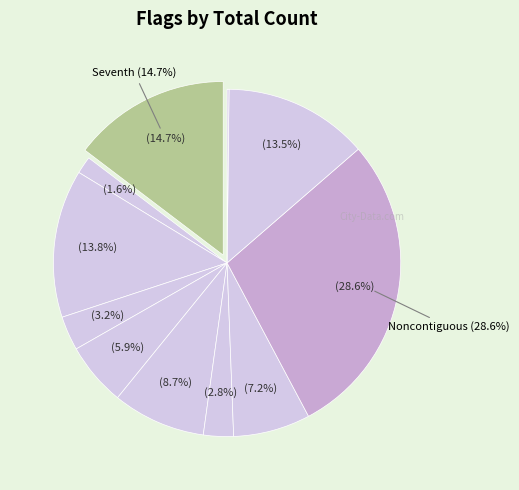

True or false: Strict accounts for 0% of the total.

True